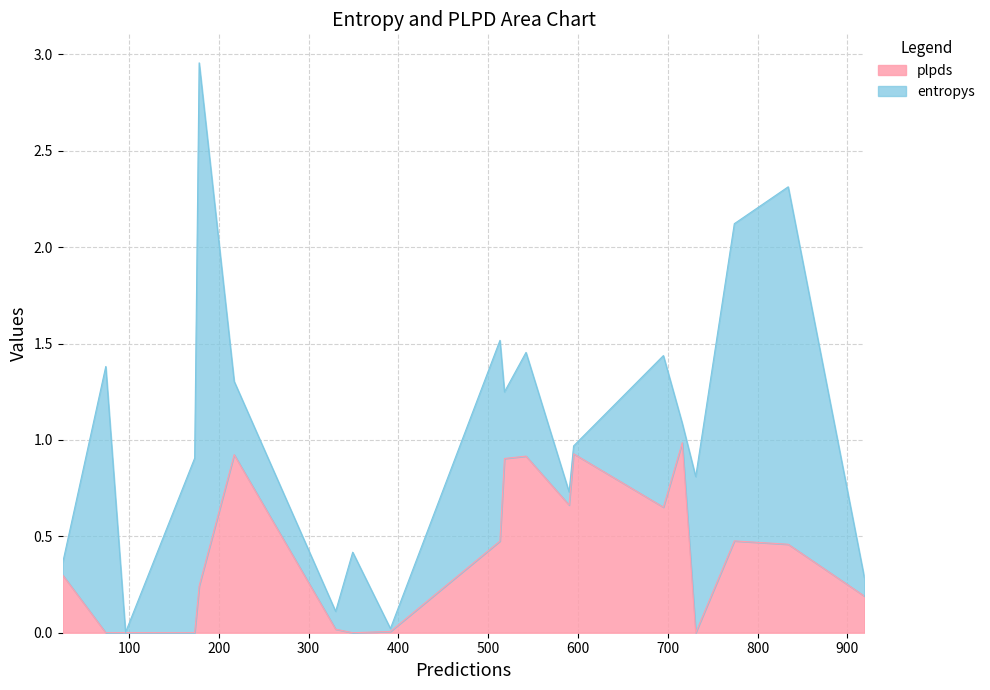

At which category is the sum across all series the highest?

11